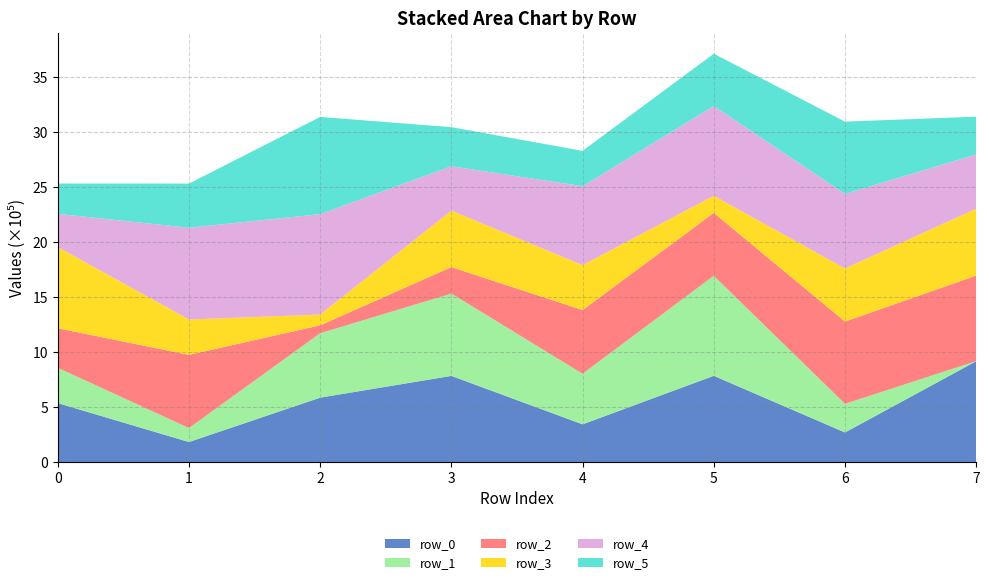

Reading left to right, list all the values displayed in this chart.

row_0: 0=537044	1=183090	2=586585	3=784425	4=343953	5=785074	6=270055	7=917889
row_1: 0=321107	1=127291	2=585563	3=748268	4=459984	5=909656	6=260326	7=676
row_2: 0=359476	1=665059	2=71778	3=240724	4=578950	5=571498	6=747831	7=777128
row_3: 0=737882	1=321620	2=98219	3=513011	4=408324	5=155308	6=482689	7=608402
row_4: 0=301977	1=834074	2=912867	3=403728	4=717703	5=816686	6=678377	7=493082
row_5: 0=275591	1=401364	2=883661	3=355372	4=321207	5=474895	6=656570	7=343702